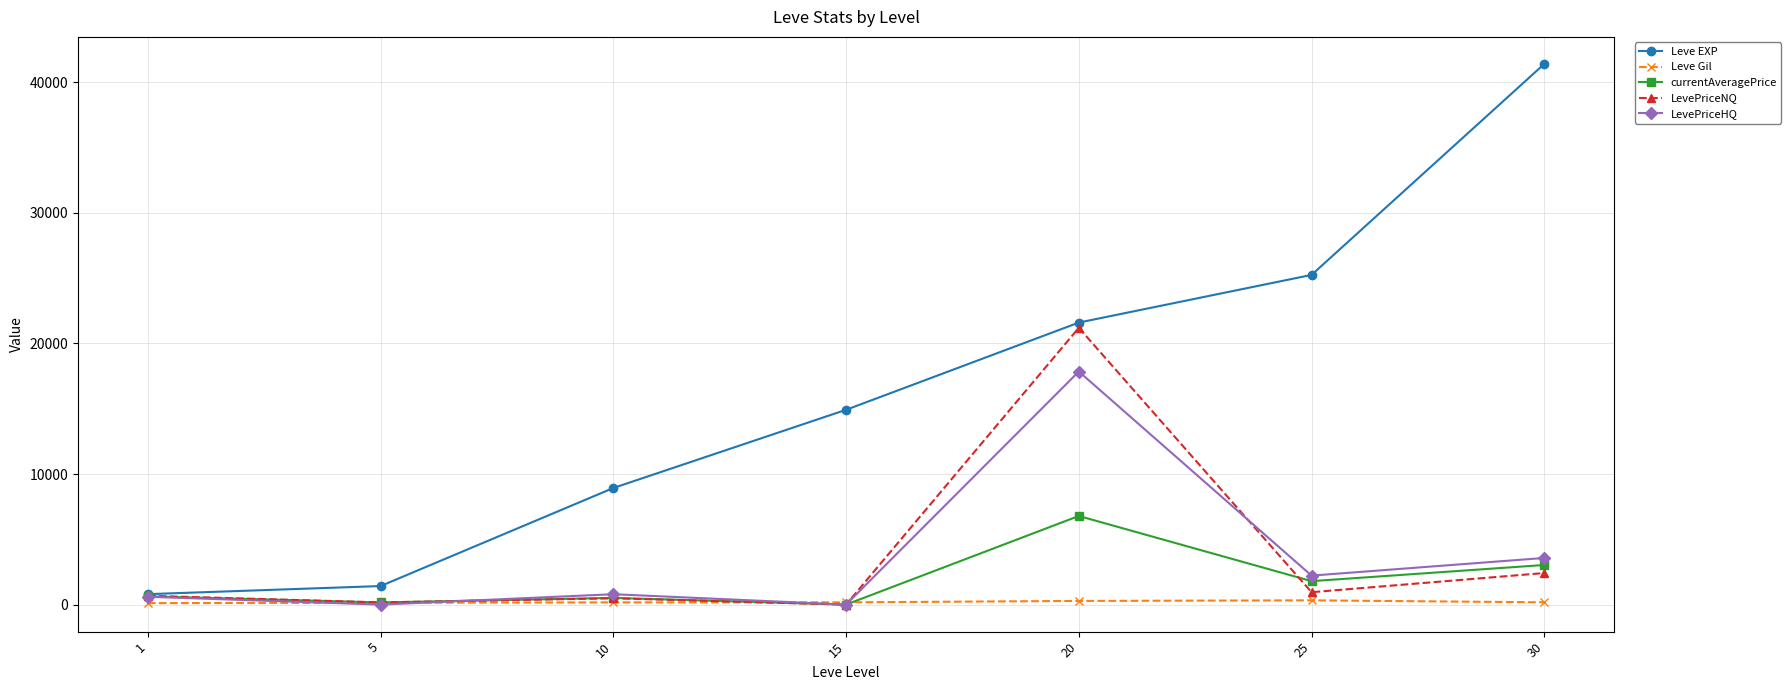

What is the value of the Leve EXP point at the 4th from the left?

14920.0